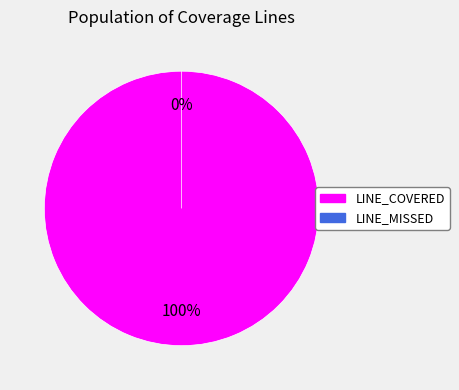

To the nearest percent, what is the difference between the LINE_COVERED and LINE_MISSED slice percentages?

100%